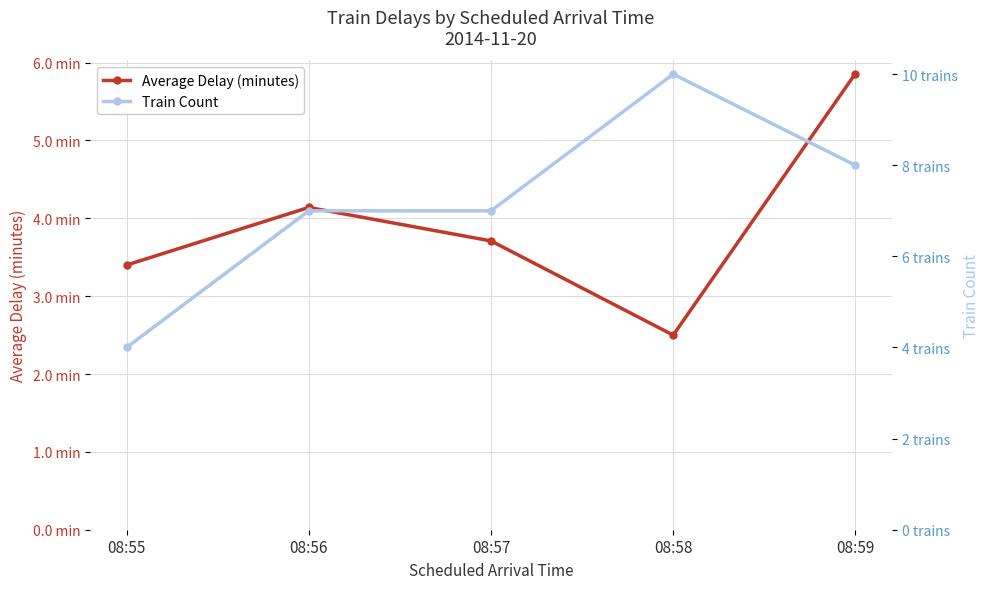

How many lines are shown in the chart?

2